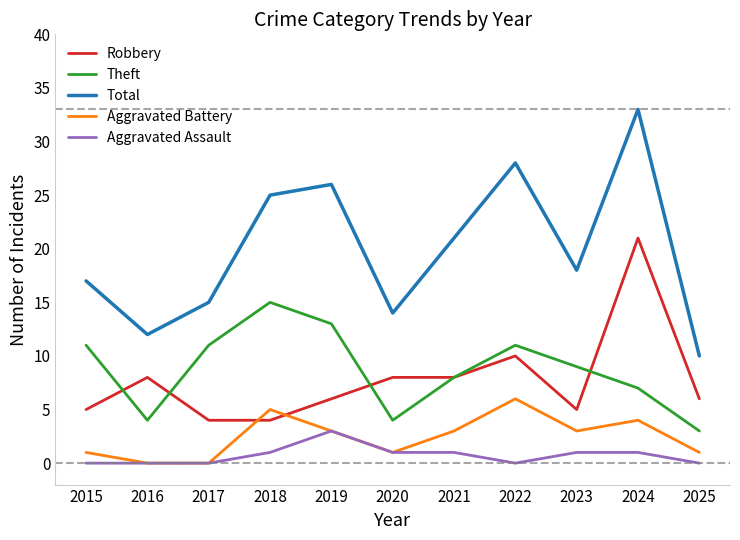

List the series in order of their peak value, highest first.

Total, Robbery, Theft, Aggravated Battery, Aggravated Assault